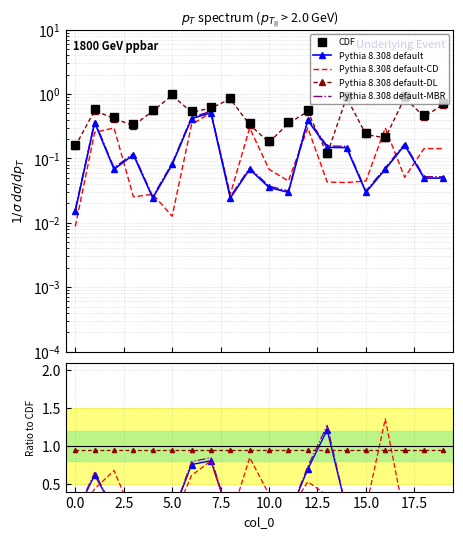

Which series changed the most between 2.5 and 17?

Pythia 8.308 default-CD